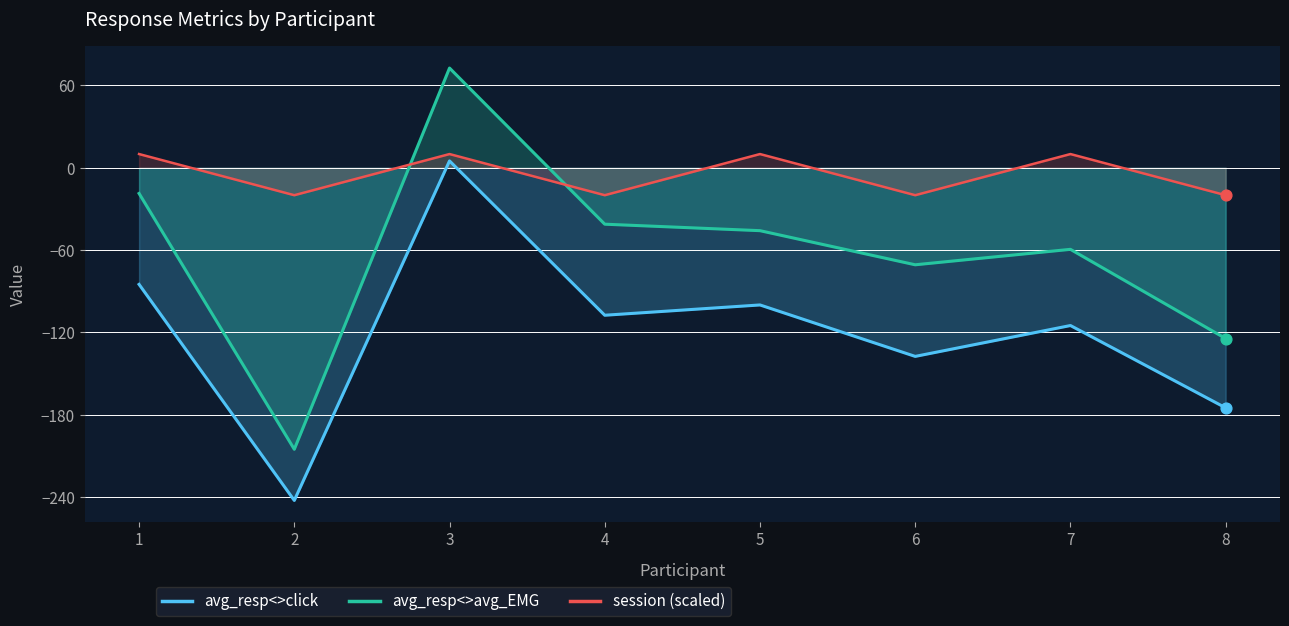

Which series has the largest total across all categories?

session (scaled)